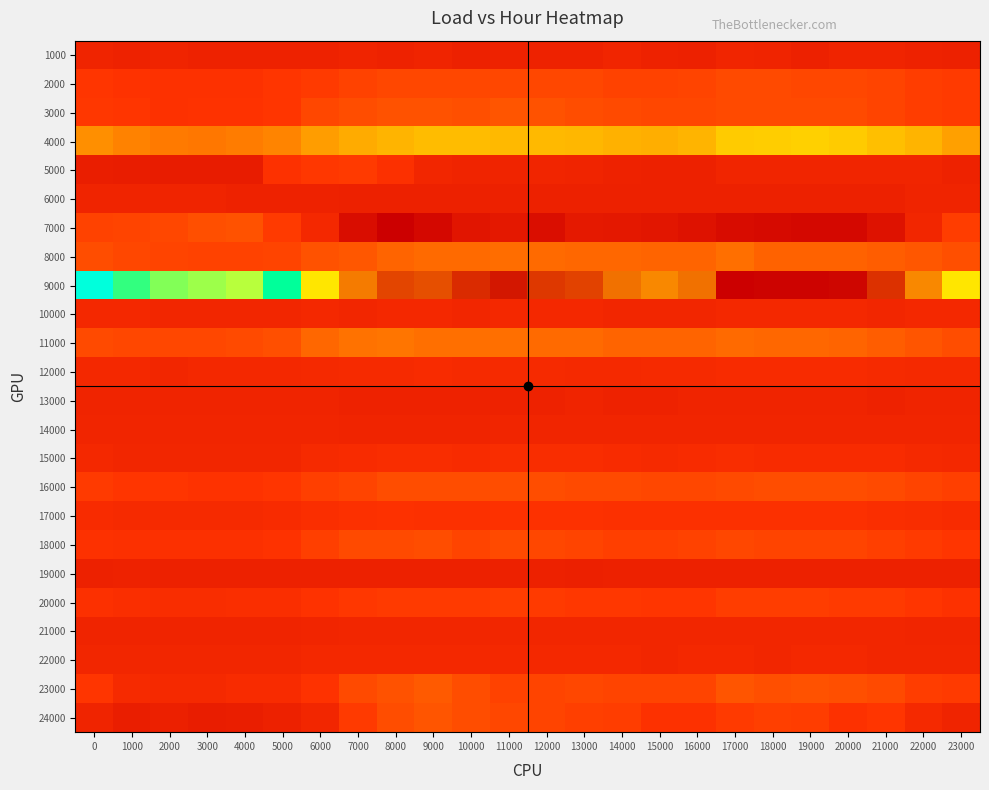

List the series in order of their peak value, lowest first.

19000, 6000, 13000, 1000, 14000, 21000, 10000, 22000, 12000, 15000, 17000, 5000, 20000, 2000, 18000, 16000, 7000, 24000, 3000, 23000, 8000, 11000, 4000, 9000